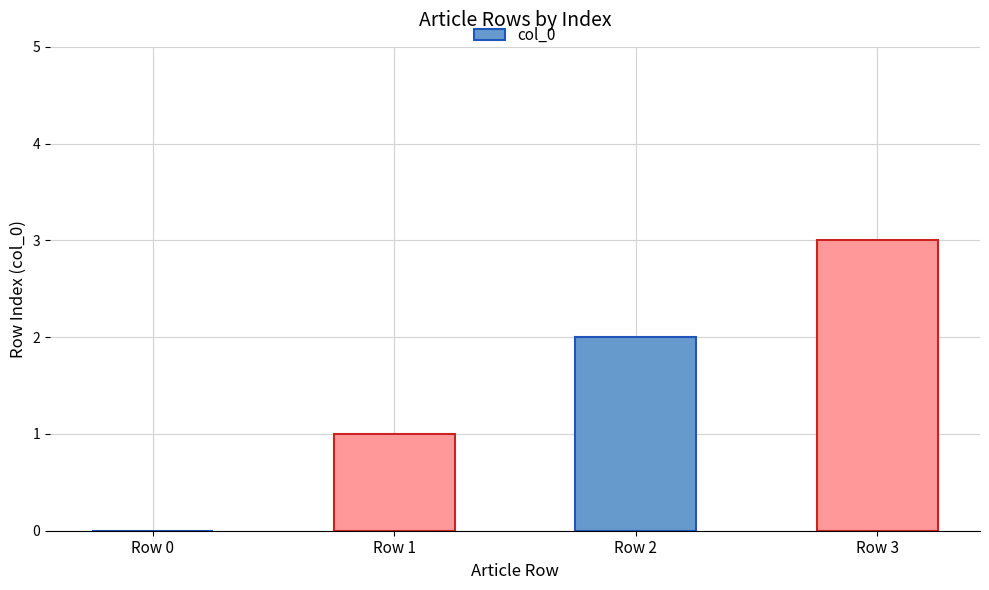

Where is the data nearest to the value 1?

Row 1